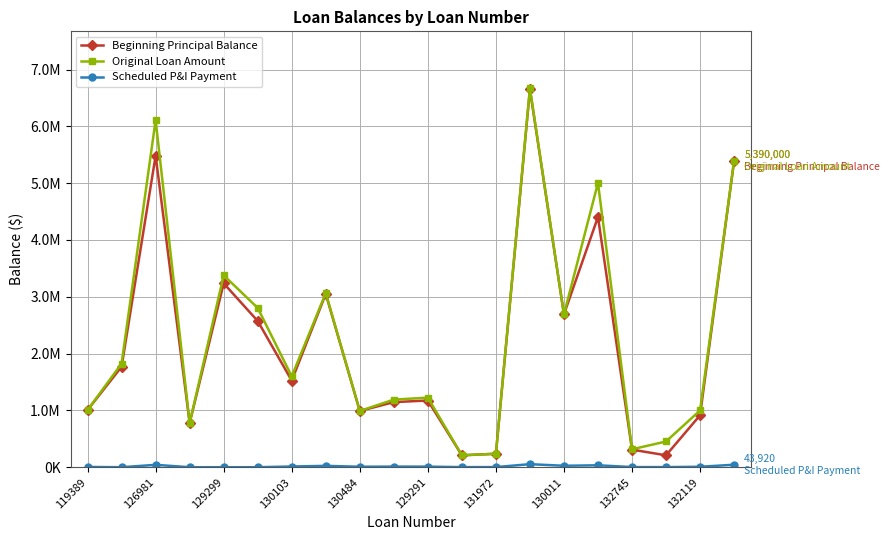

Count the number of categories in the chart.

20